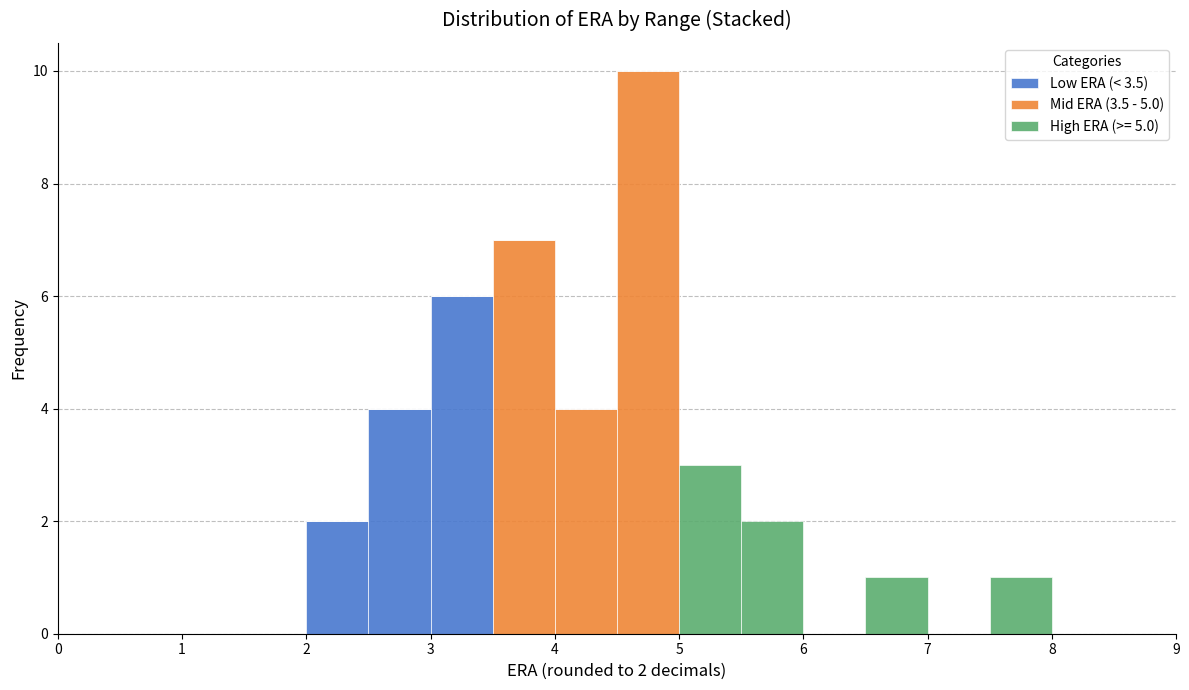

Which range on the x-axis has the tallest stacked bar (by total height)?

4.5 to 5.0